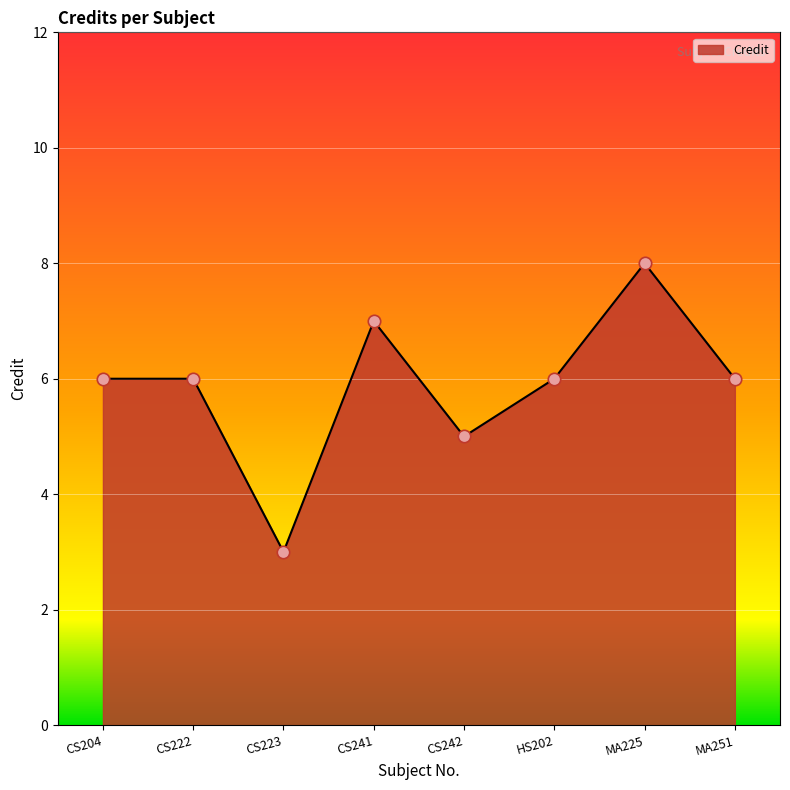

What is the change in value from CS223 to MA225?

+5